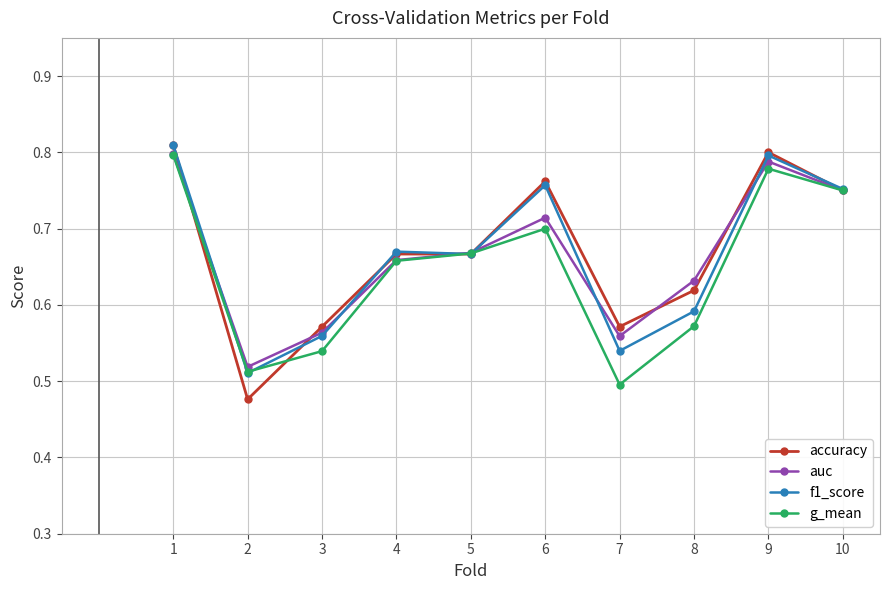

How many g_mean values are between 0 and 1?

10